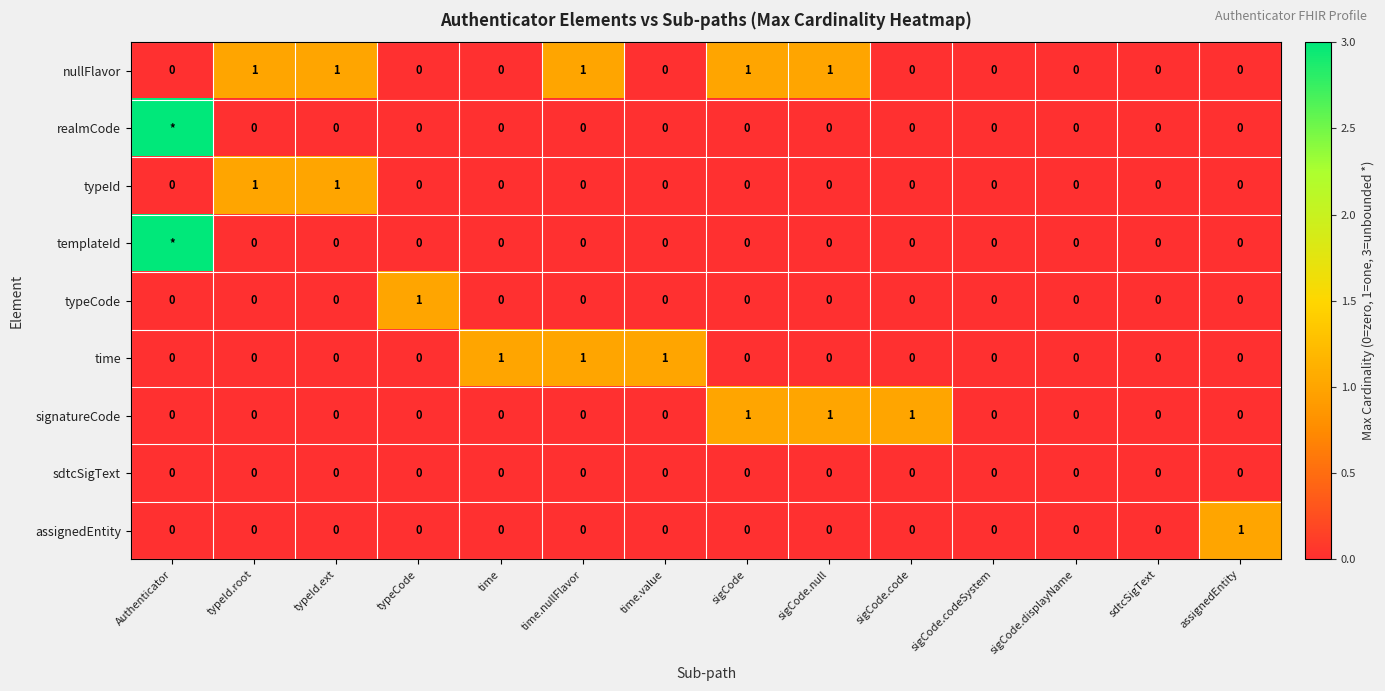

How many series are shown in this chart?

9